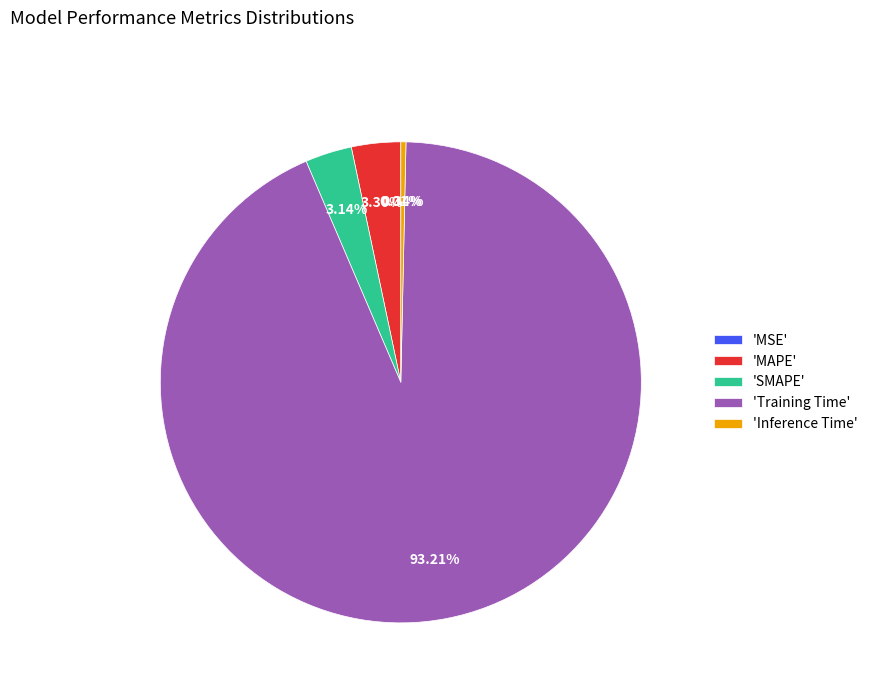

Is the sum of 'SMAPE' and 'MAPE' greater than half?

No